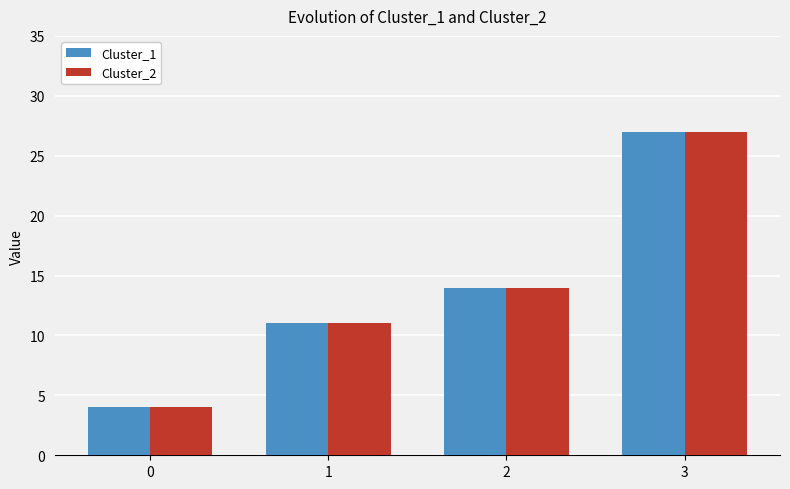

The value of Cluster_1 at 1 is 4. True or false?

False